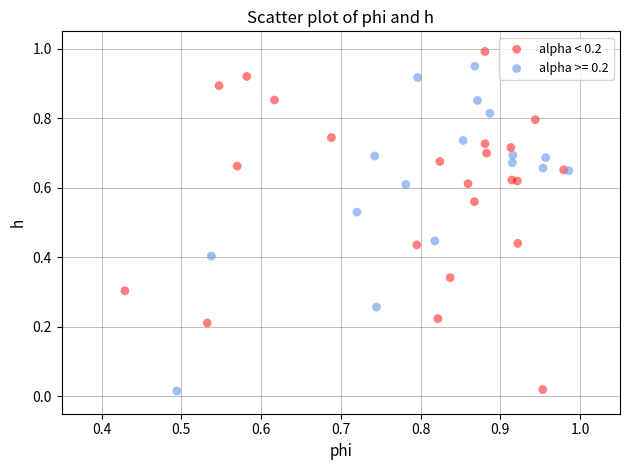

What are all the series names shown in the legend?

alpha < 0.2, alpha >= 0.2